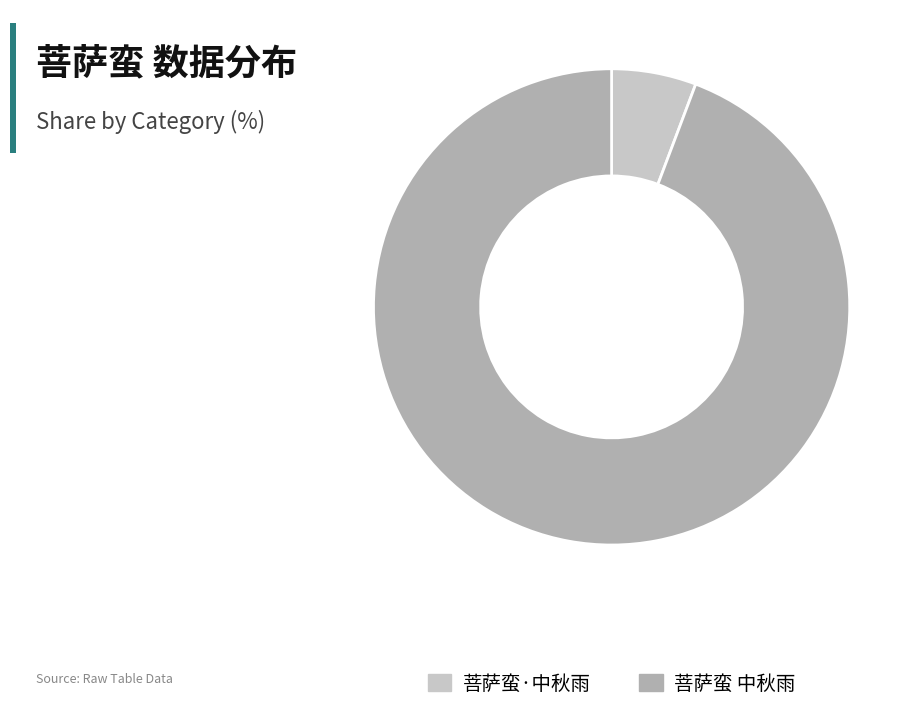

Does 菩萨蛮·中秋雨 represent more than half of the total?

No